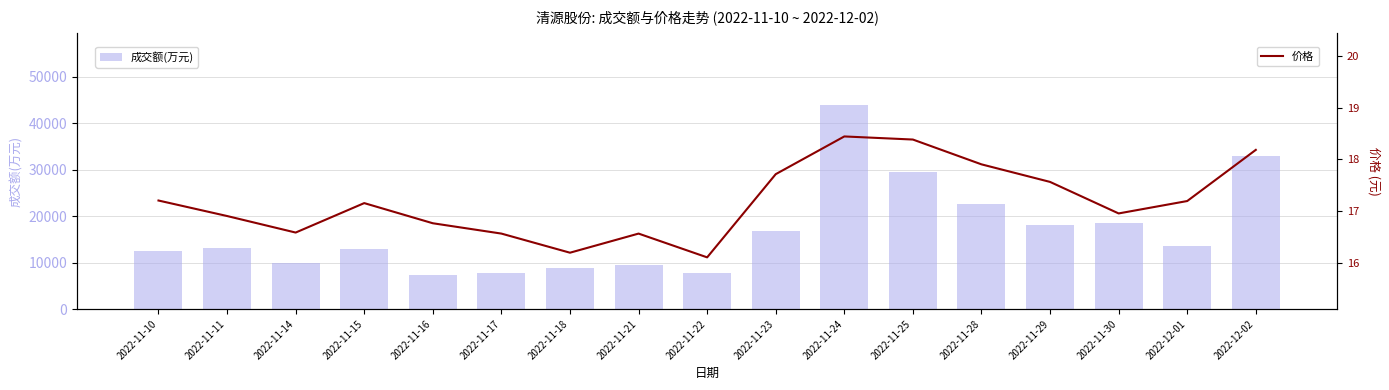

What is the difference between the second highest and minimum values in the 价格 series?

2.3